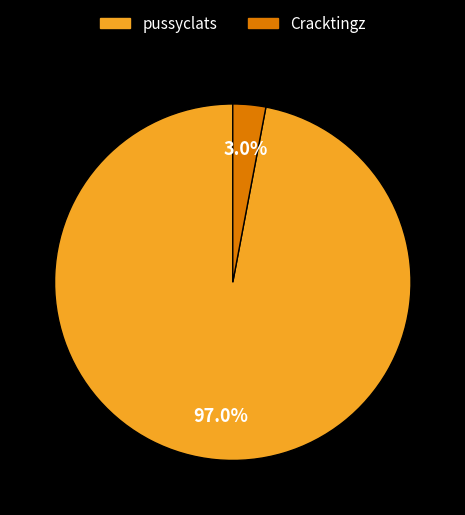

Does Cracktingz account for over 50% of the chart?

No